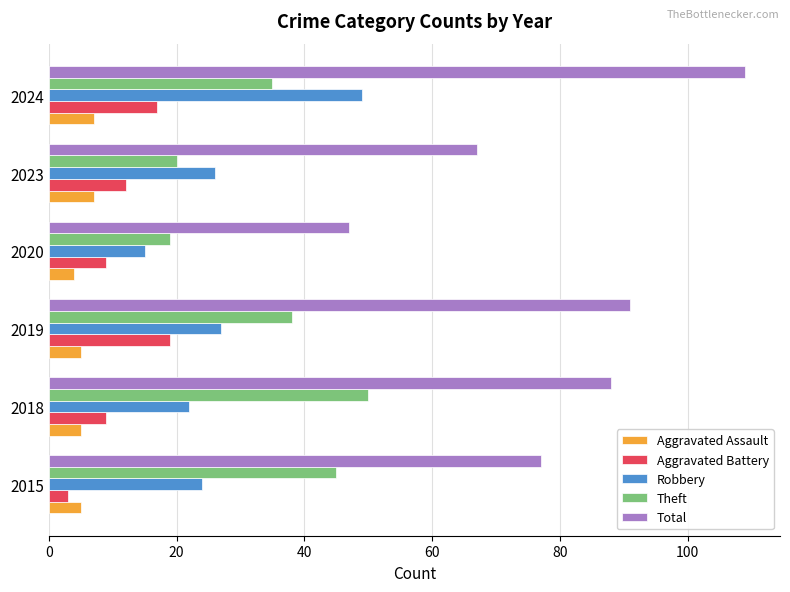

At which category is the sum across all series the highest?

2024